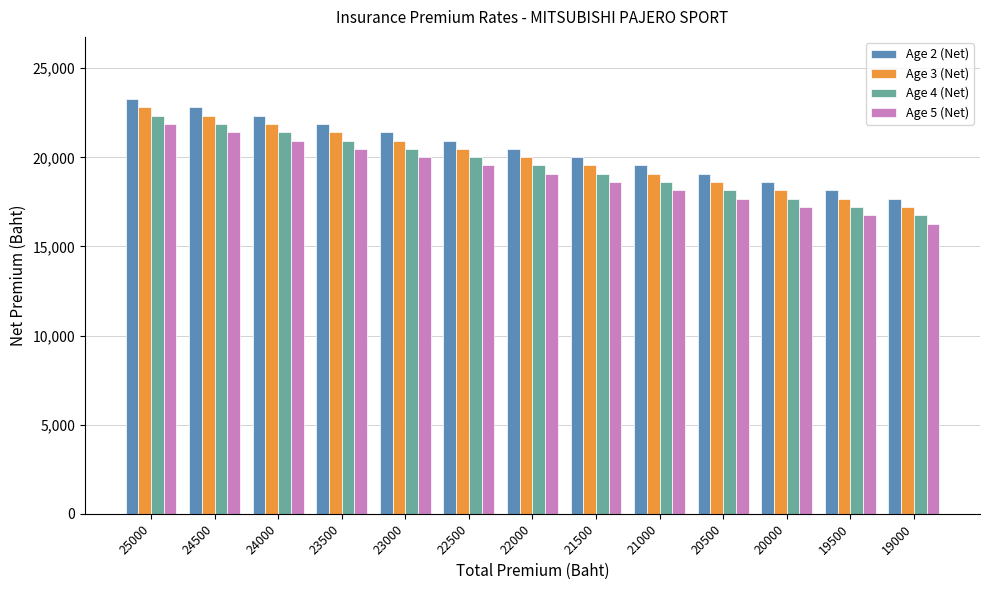

Read the Age 4 (Net) value at 23500.

20944.0